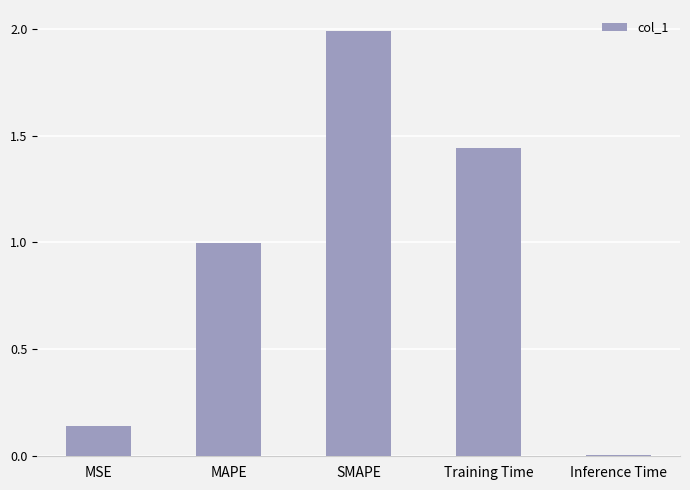

Rank the categories by value from lowest to highest.

Inference Time, MSE, MAPE, Training Time, SMAPE